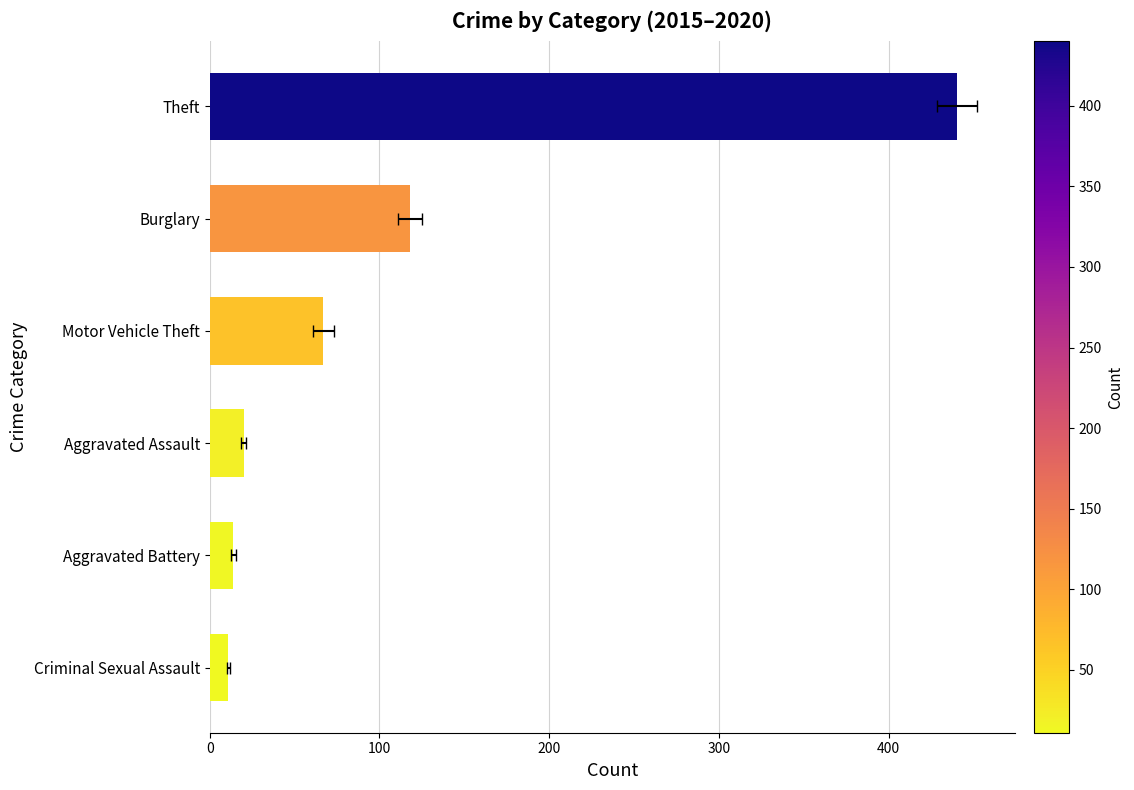

How many data points are less than 67?

3